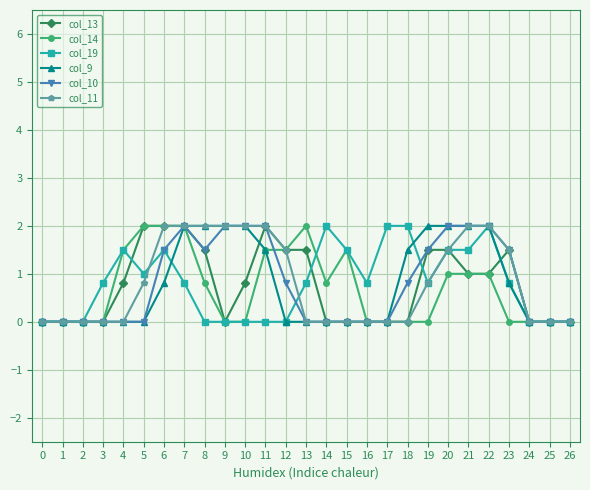

What is the maximum value for col_9?

2.0